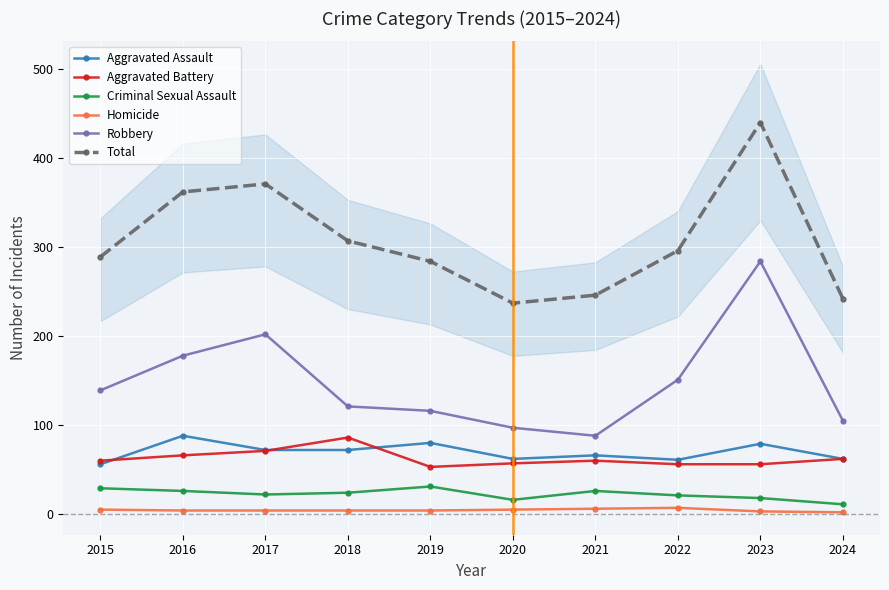

How many data points in Aggravated Assault are above 72?

3